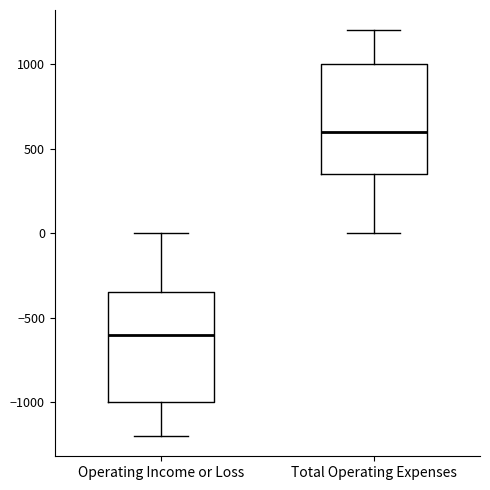

Which box's median line is the highest?

Total Operating Expenses